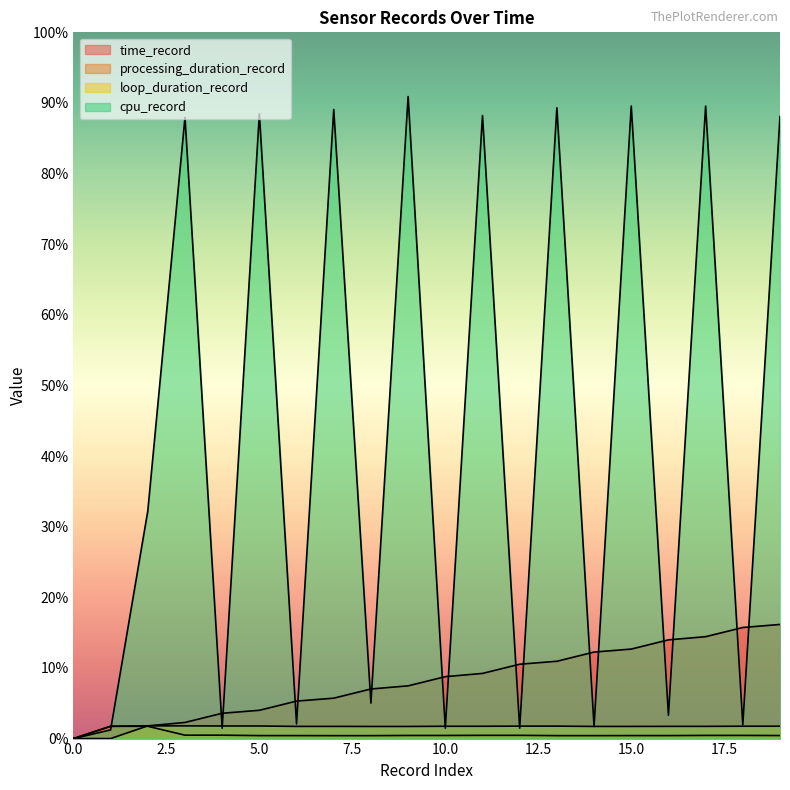

What is the difference between the cpu_record values at 5 and 7?

0.5